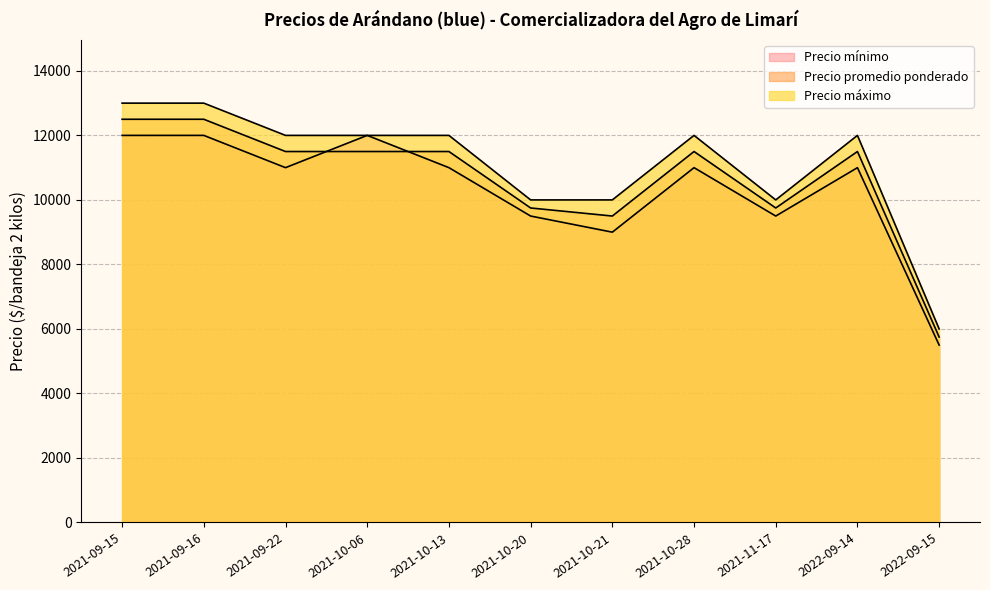

Reading left to right, what are all the values shown in this chart?

Precio mínimo: 2021-09-15=12000	2021-09-16=12000	2021-09-22=11000	2021-10-06=12000	2021-10-13=11000	2021-10-20=9500	2021-10-21=9000	2021-10-28=11000	2021-11-17=9500	2022-09-14=11000	2022-09-15=5500
Precio promedio ponderado: 2021-09-15=12500	2021-09-16=12500	2021-09-22=11500	2021-10-06=11500	2021-10-13=11500	2021-10-20=9750	2021-10-21=9500	2021-10-28=11500	2021-11-17=9750	2022-09-14=11500	2022-09-15=5750
Precio máximo: 2021-09-15=13000	2021-09-16=13000	2021-09-22=12000	2021-10-06=12000	2021-10-13=12000	2021-10-20=10000	2021-10-21=10000	2021-10-28=12000	2021-11-17=10000	2022-09-14=12000	2022-09-15=6000